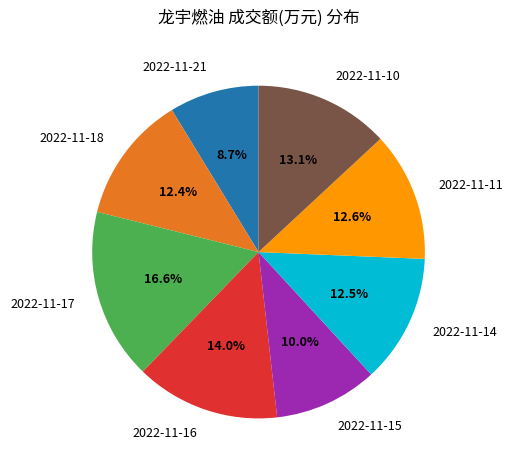

What is the largest slice in the pie chart?

2022-11-17